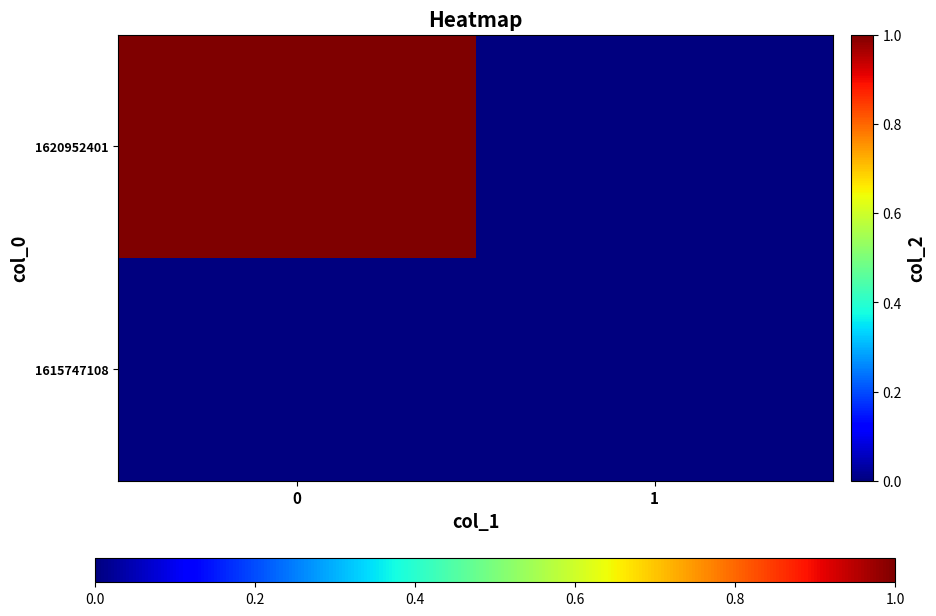

List the series in order of their peak value, highest first.

1620952401, 1615747108